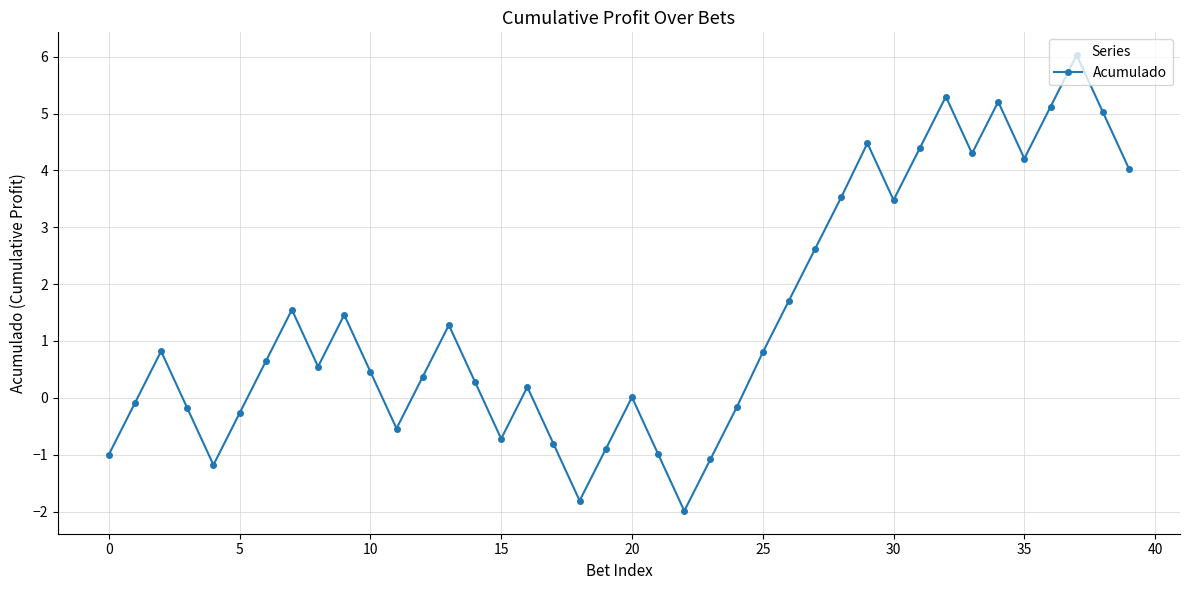

What is the maximum value shown in the chart?

6.0